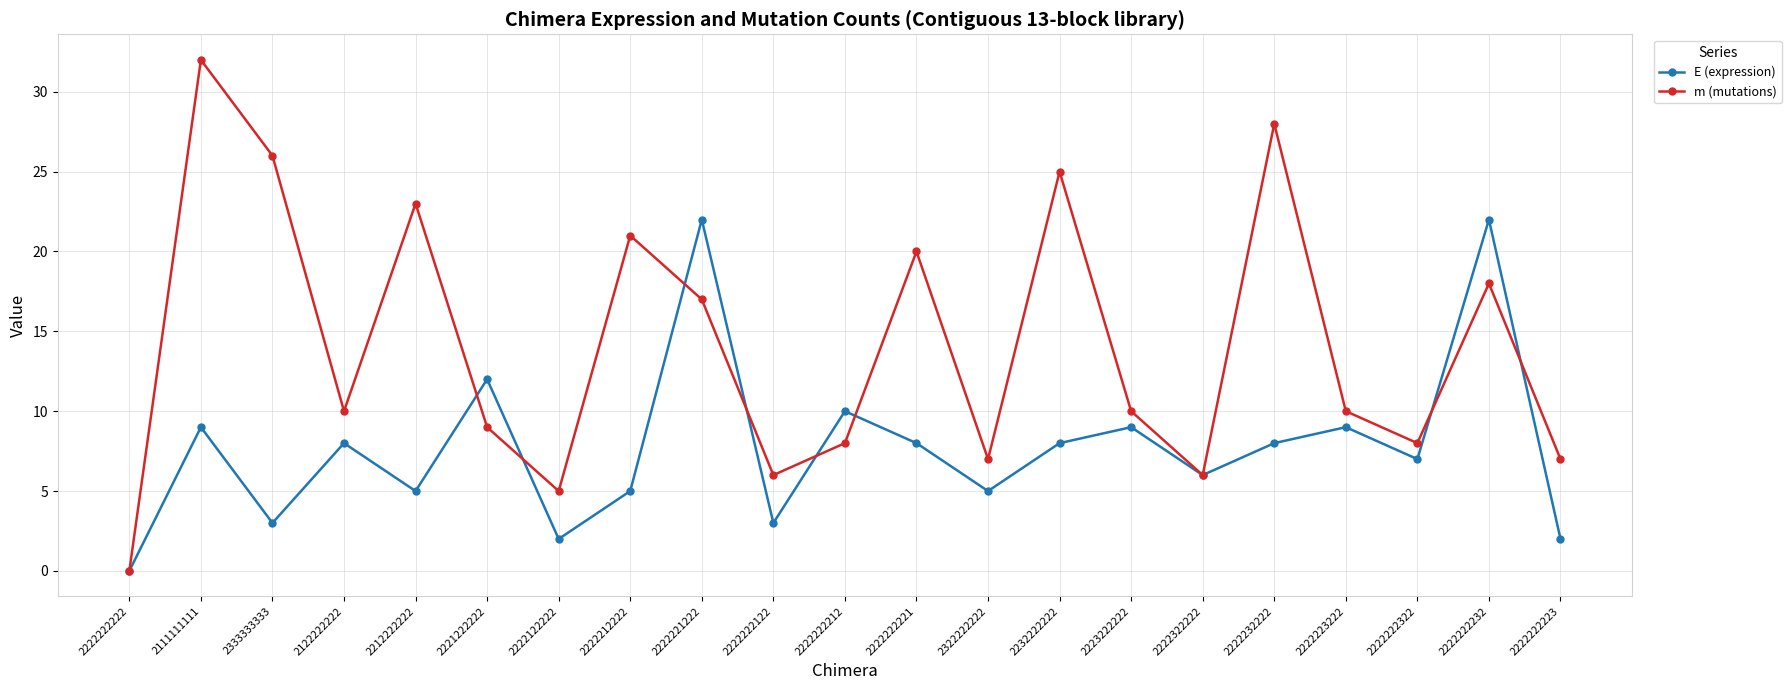

How many categories are shown in the chart?

21